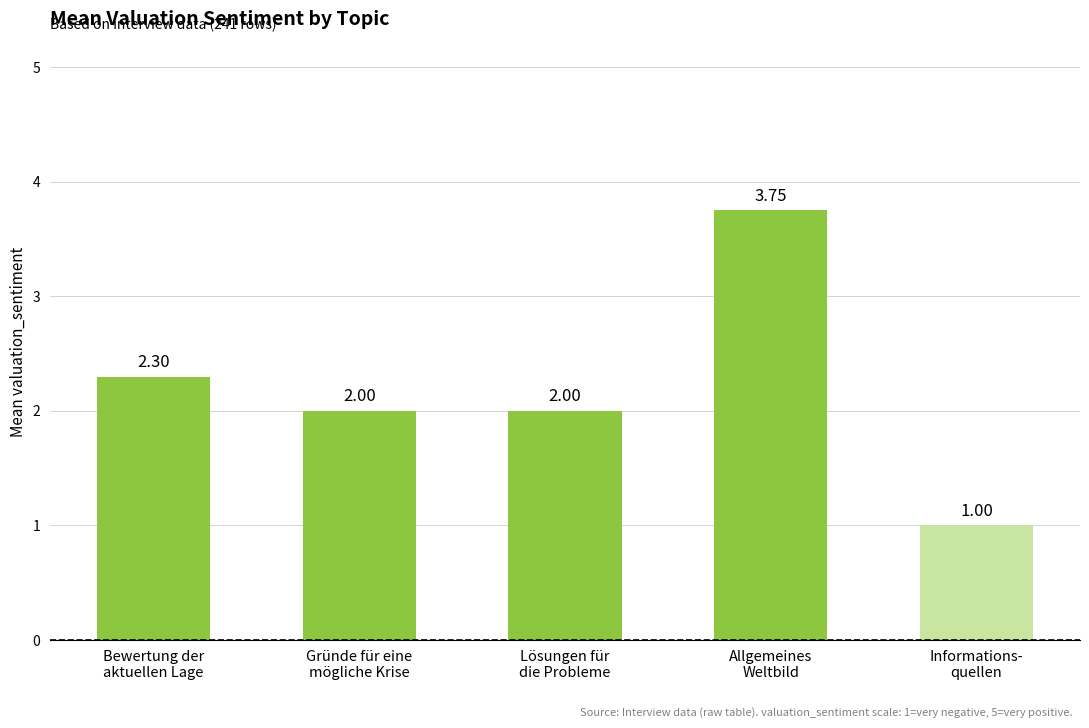

What is the sum of the values at Allgemeines
Weltbild and Lösungen für
die Probleme?

5.8